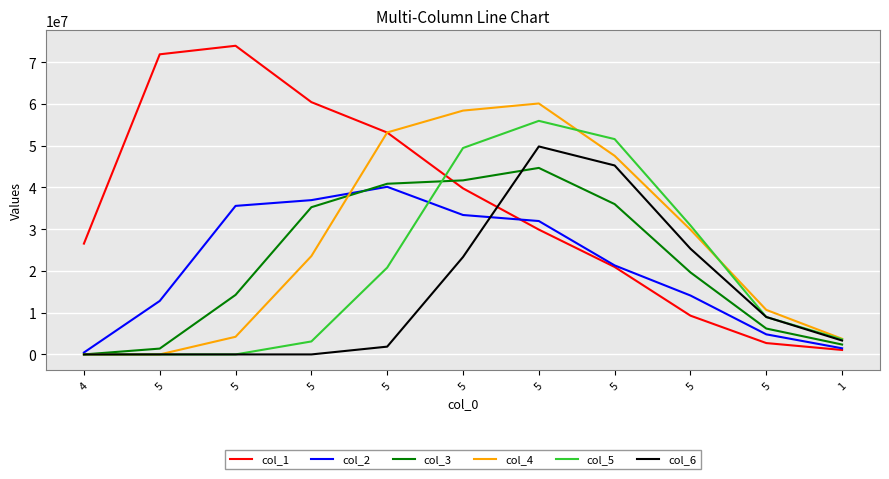

What is the maximum value for col_5?

55948058